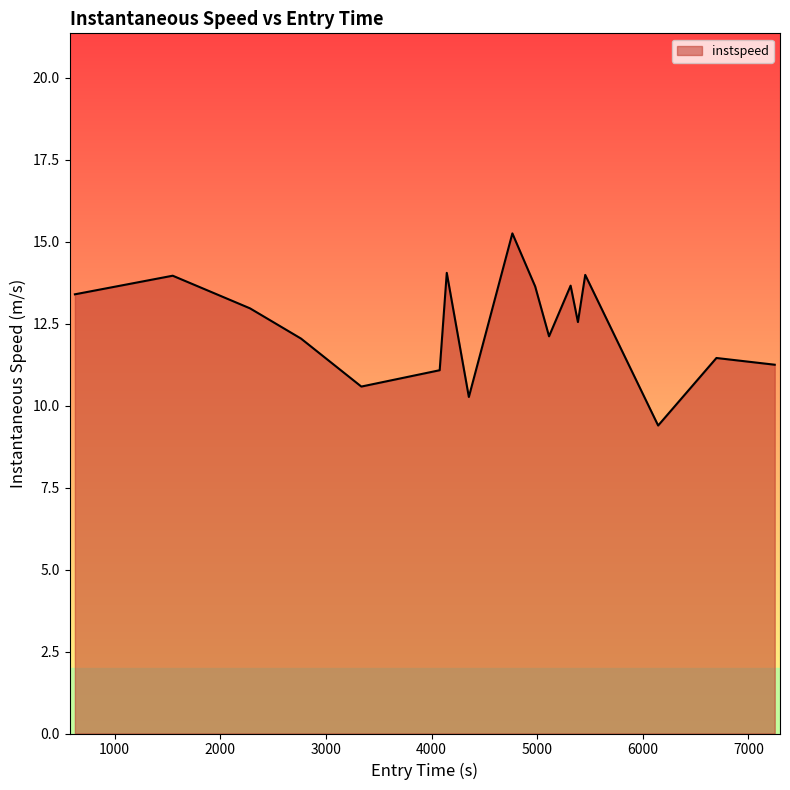

What is the maximum value shown in the chart?

15.3